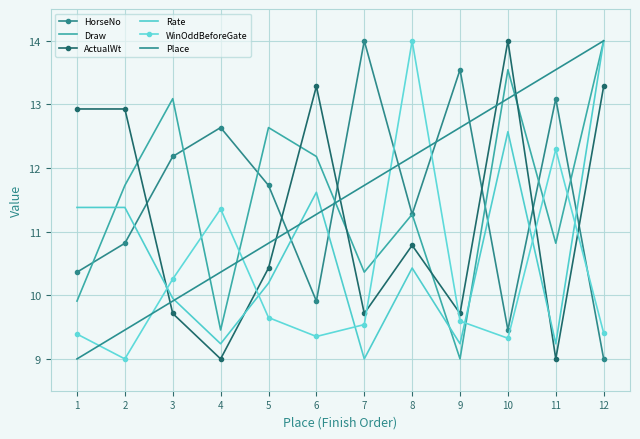

List the labels in order of Place value, smallest first.

1, 2, 3, 4, 5, 6, 7, 8, 9, 10, 11, 12